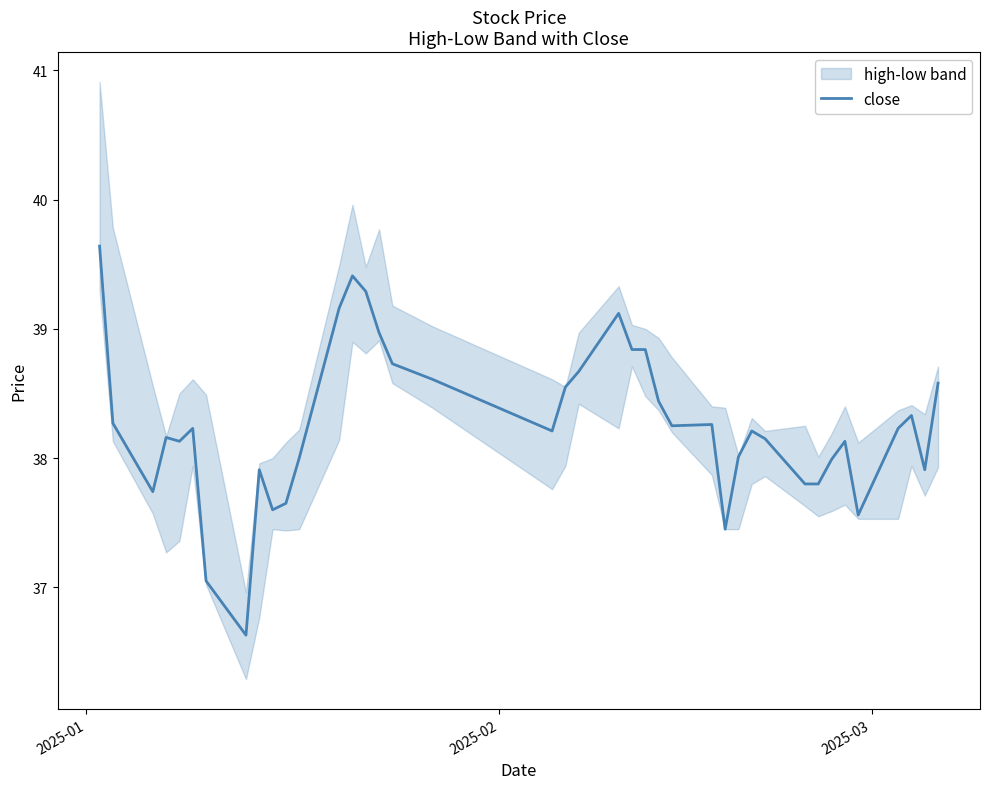

Where does the data first go above 38?

2025-01